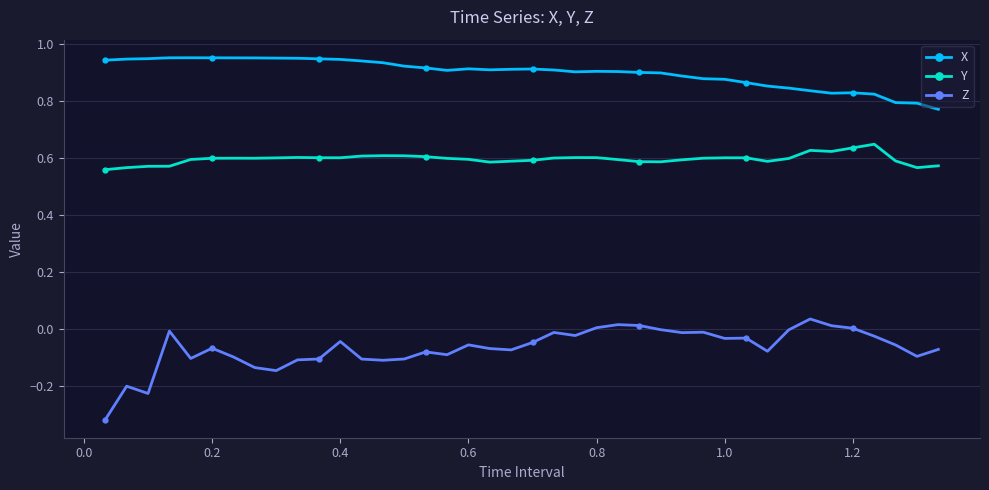

Which series has the widest spread of values?

Z